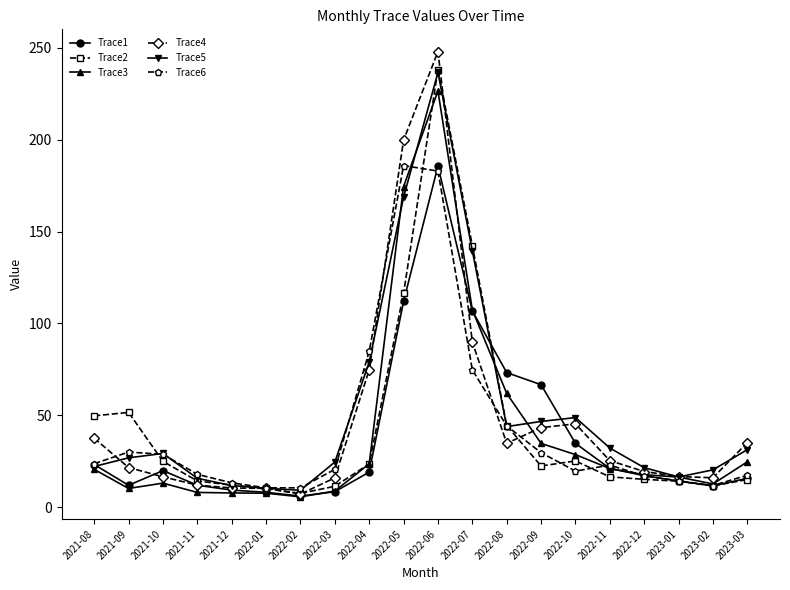

Where is Trace2 nearest to the value 122?

2022-05